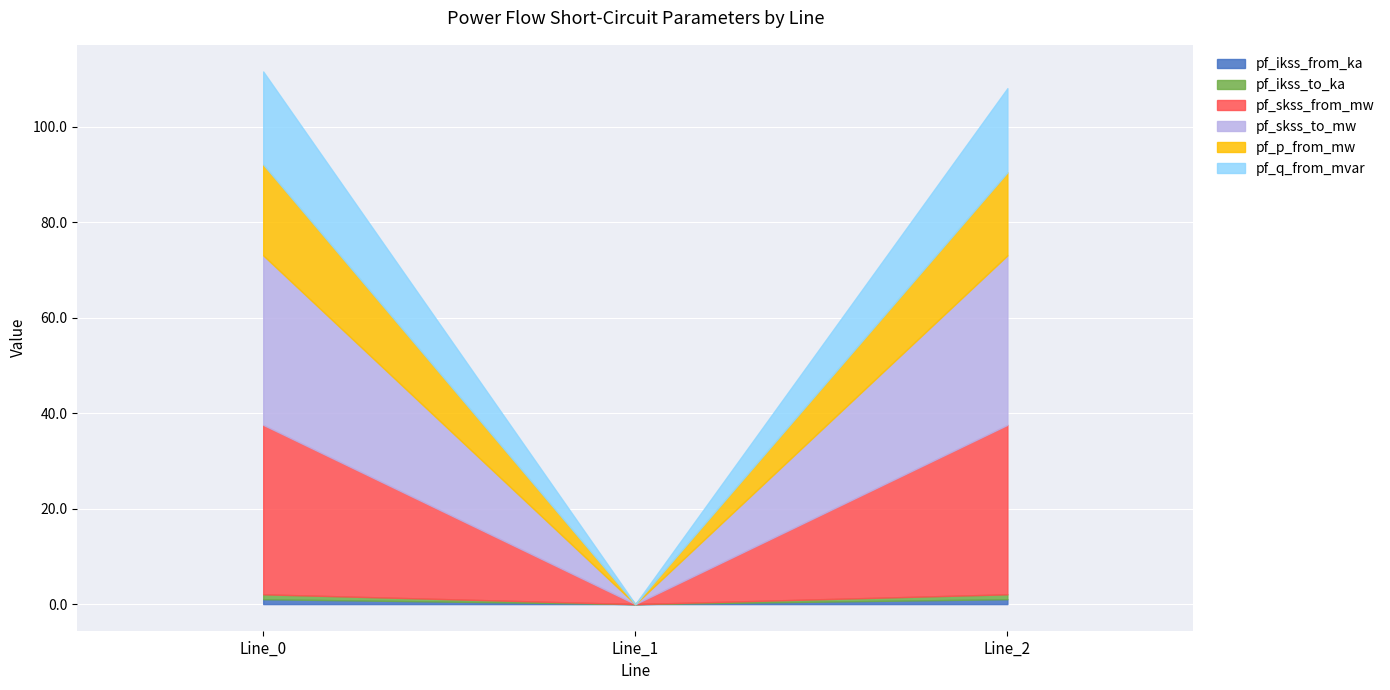

How many values in the pf_p_from_mw series exceed 17?

2